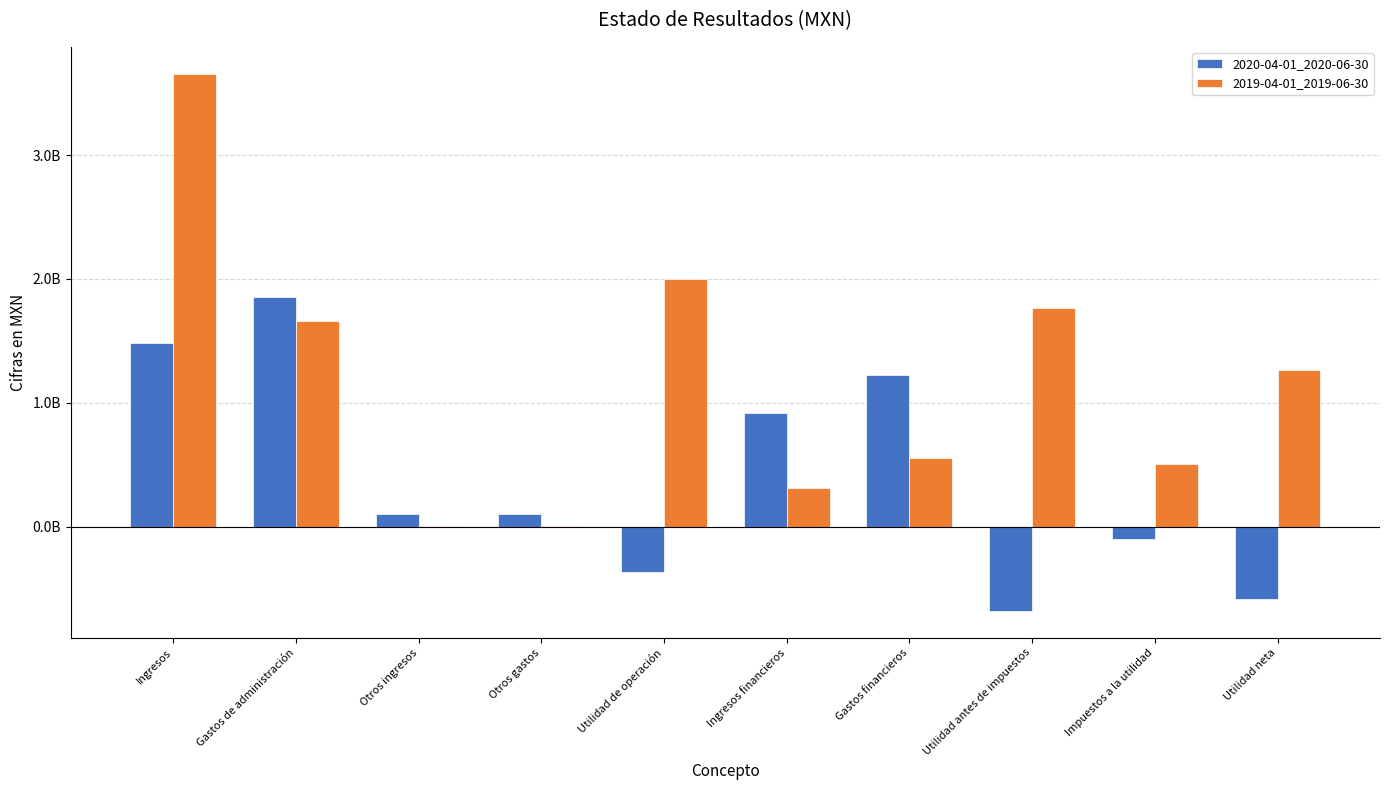

List the series in order of their overall mean, highest first.

2019-04-01_2019-06-30, 2020-04-01_2020-06-30